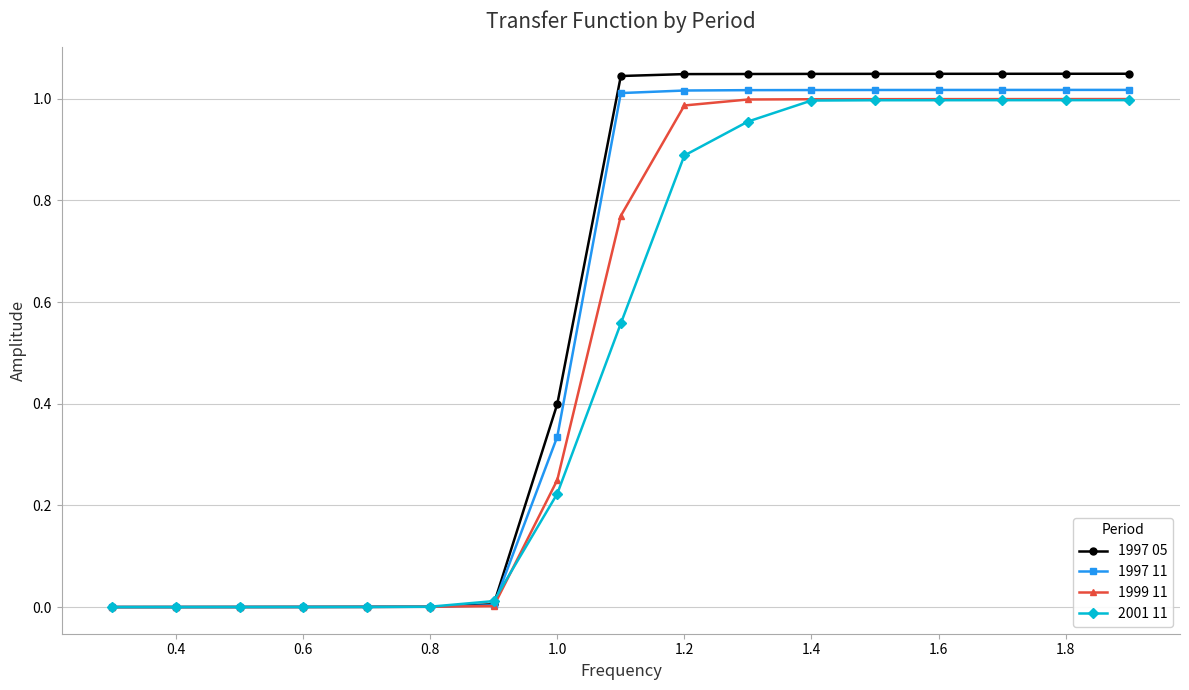

Count the number of data series in this chart.

4